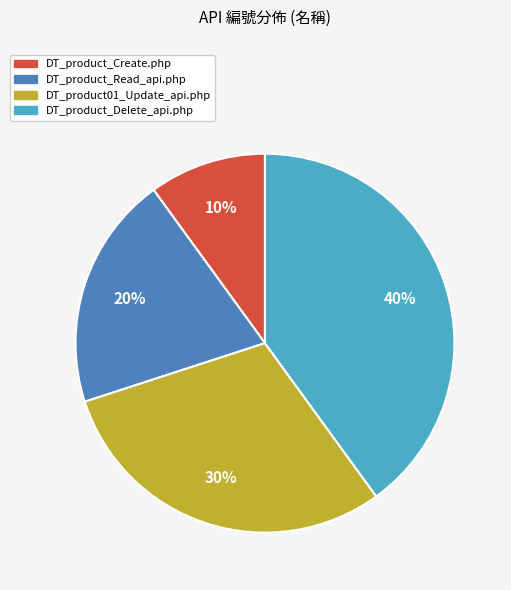

To the nearest percent, what percentage of the pie is DT_product01_Update_api.php?

30%